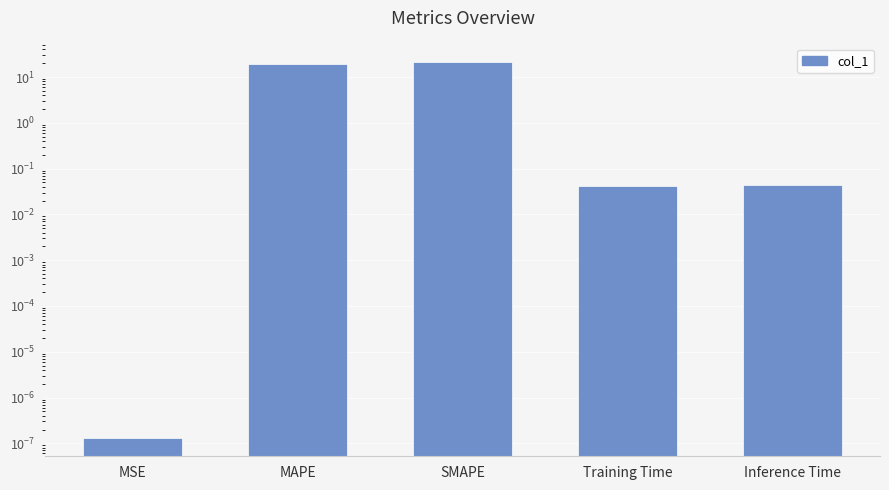

What is the difference between the maximum and minimum values?

21.1